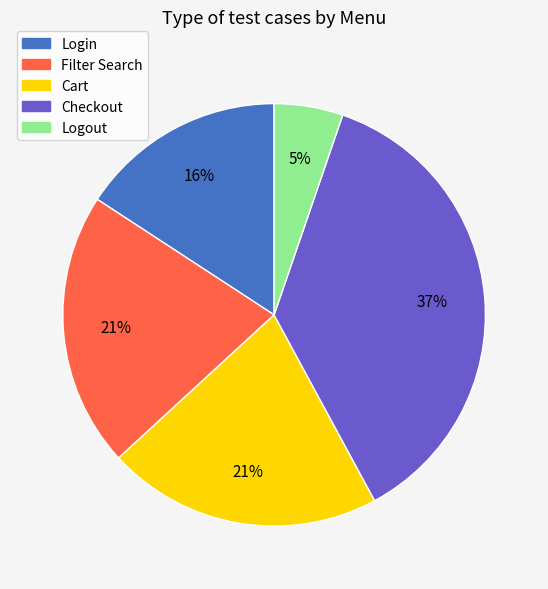

True or false: Checkout accounts for 25% of the total.

False